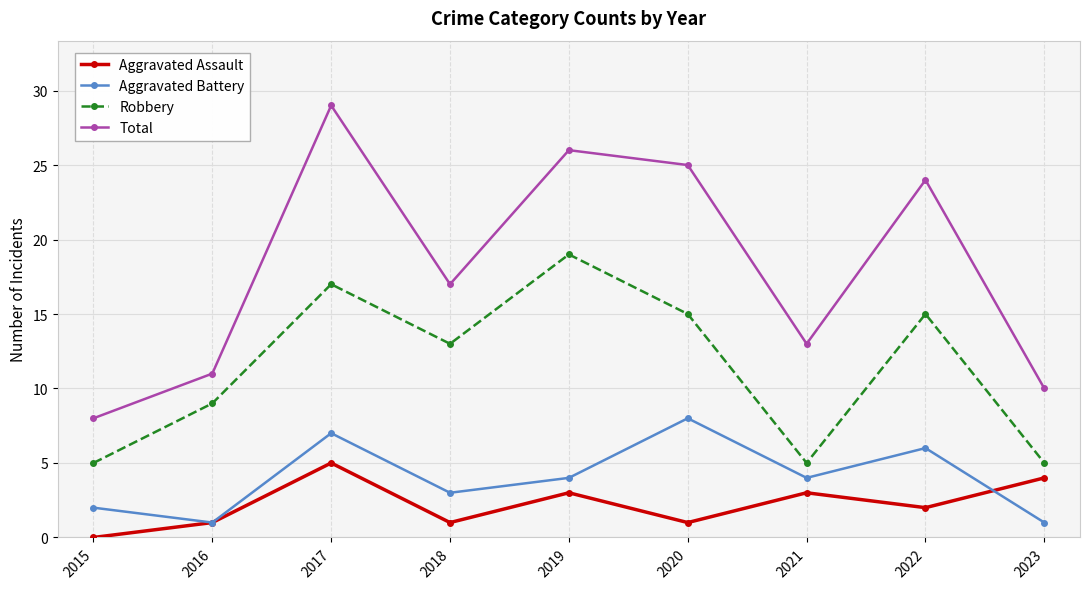

True or false: Robbery and Aggravated Battery cross at least once.

False